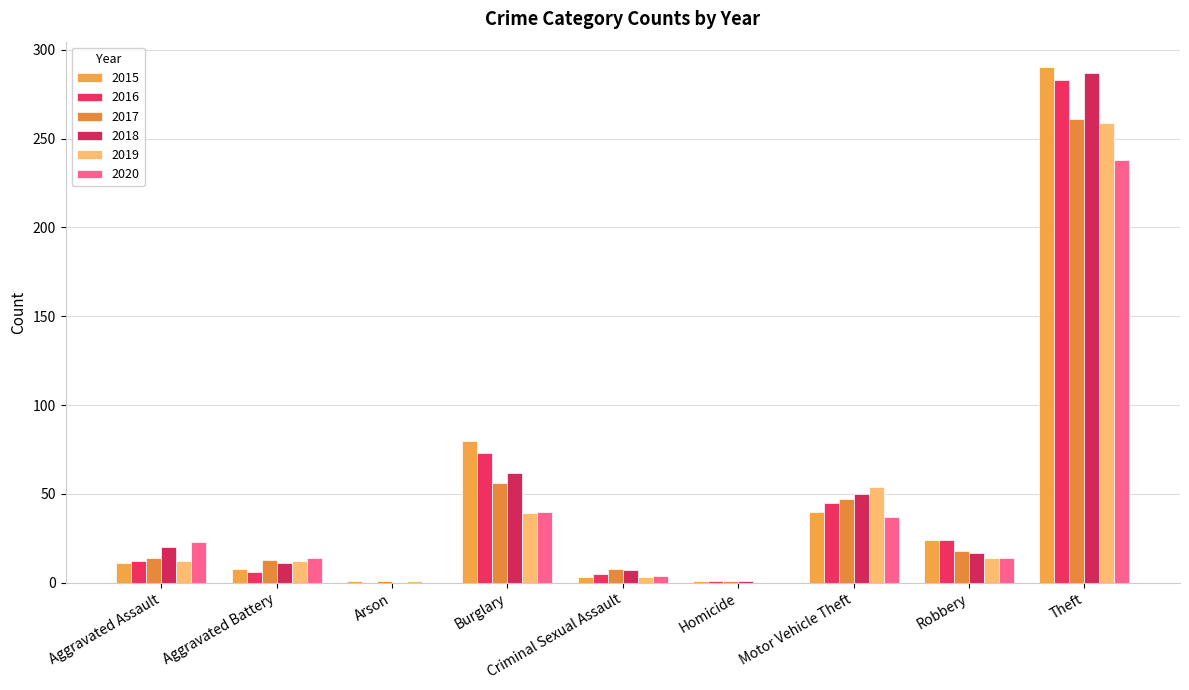

Is the value of 2016 at Burglary greater than the value of 2015 at Criminal Sexual Assault?

Yes